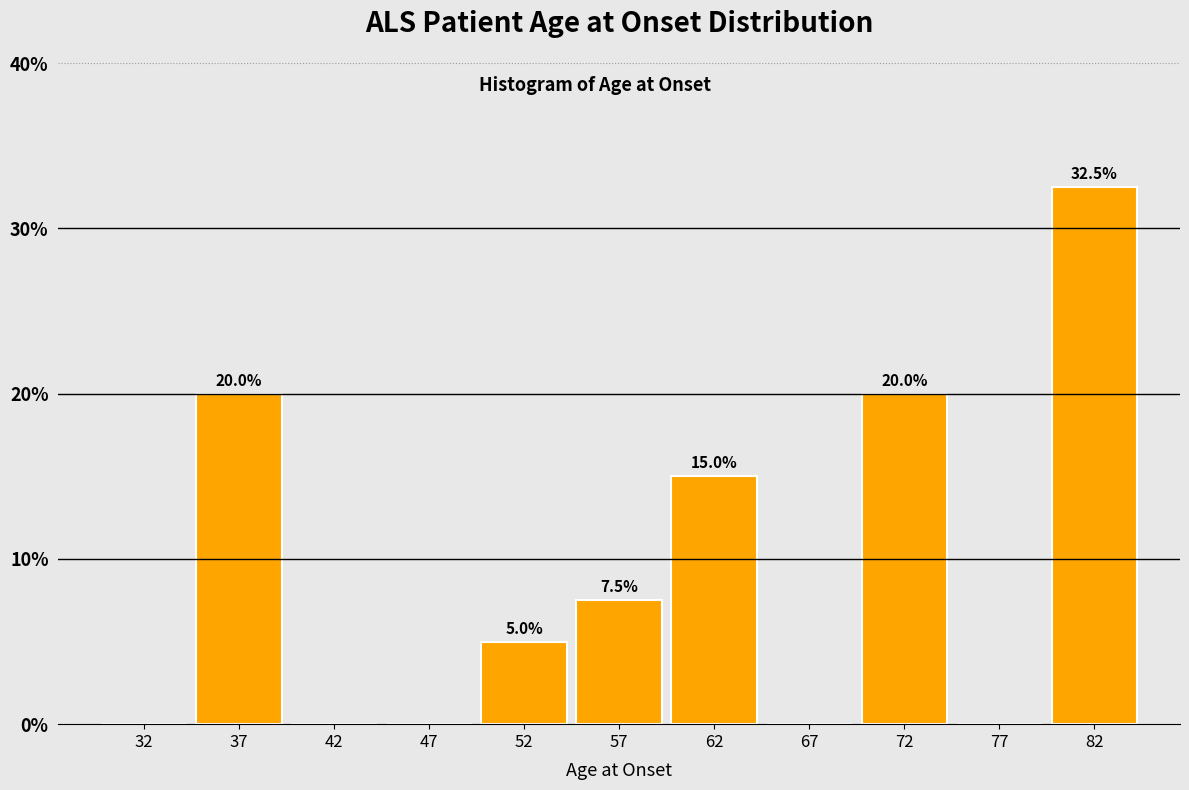

Over which range of the x-axis is the bar tallest?

80 to 85